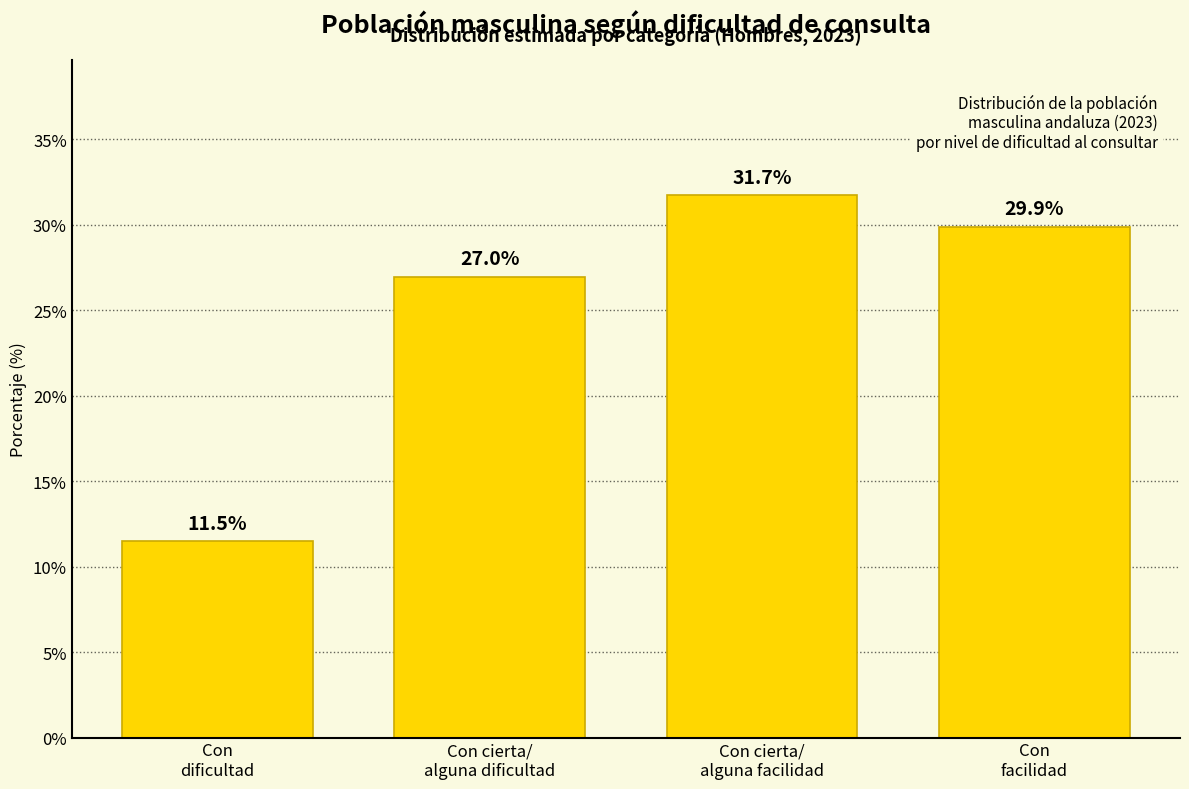

Reading left to right, what are all the values shown in this chart?

11.5	27.0	31.7	29.9